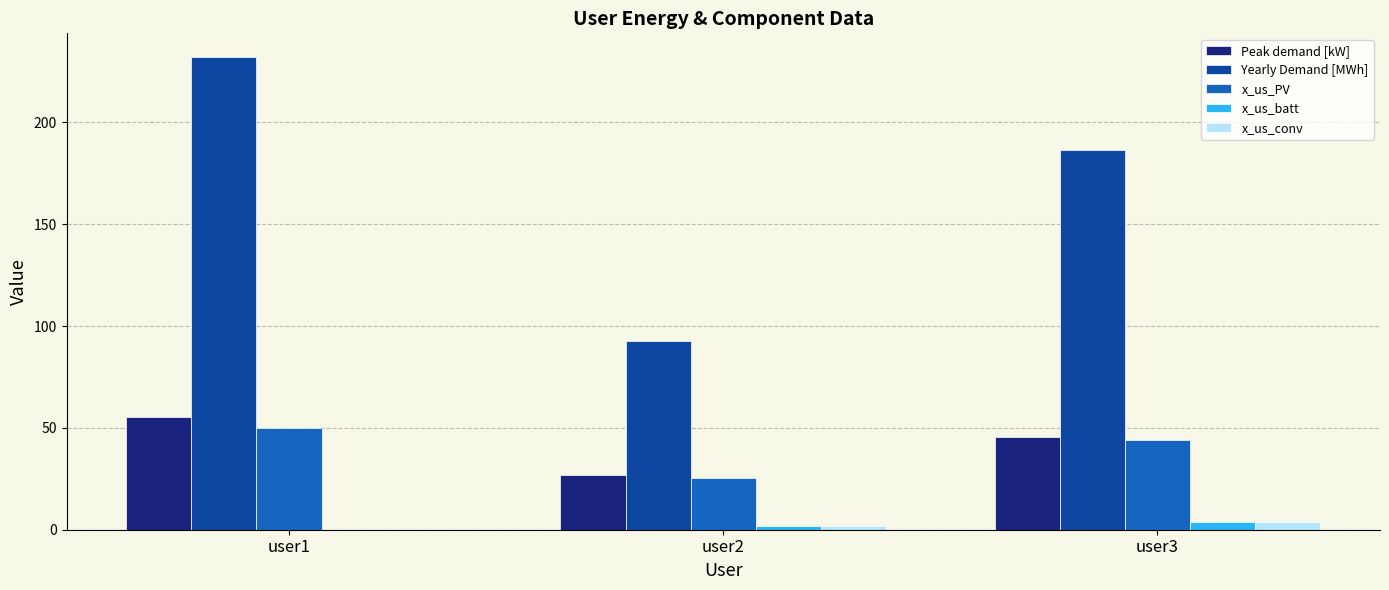

Reading right to left, list all the values displayed in this chart.

Peak demand [kW]: user3=45.4	user2=27.0	user1=55.3
Yearly Demand [MWh]: user3=186.3	user2=92.5	user1=232.1
x_us_PV: user3=44.0	user2=25.5	user1=50.0
x_us_batt: user3=3.7	user2=2.0	user1=0.0
x_us_conv: user3=3.7	user2=2.0	user1=0.0